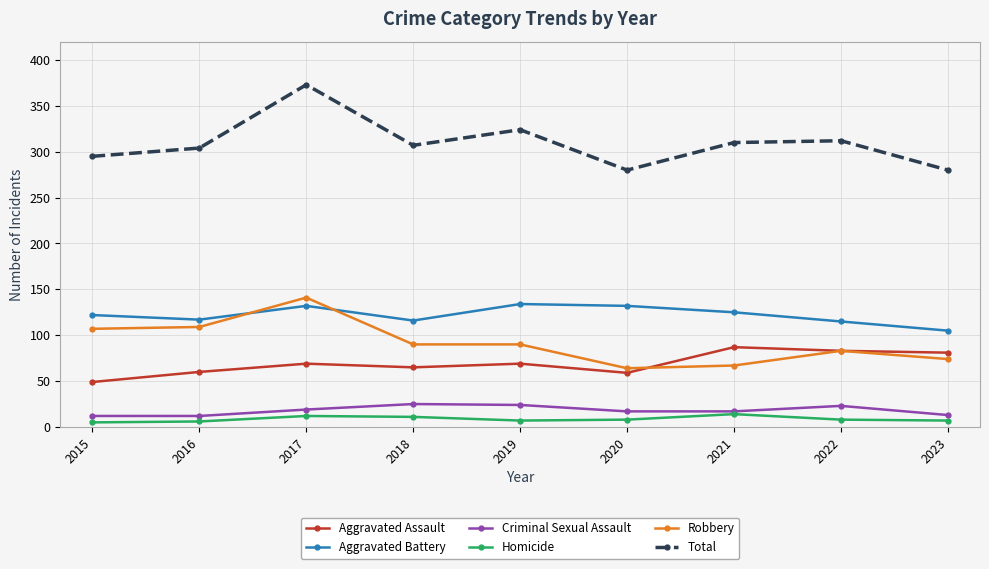

True or false: Aggravated Assault and Homicide intersect in this chart.

False